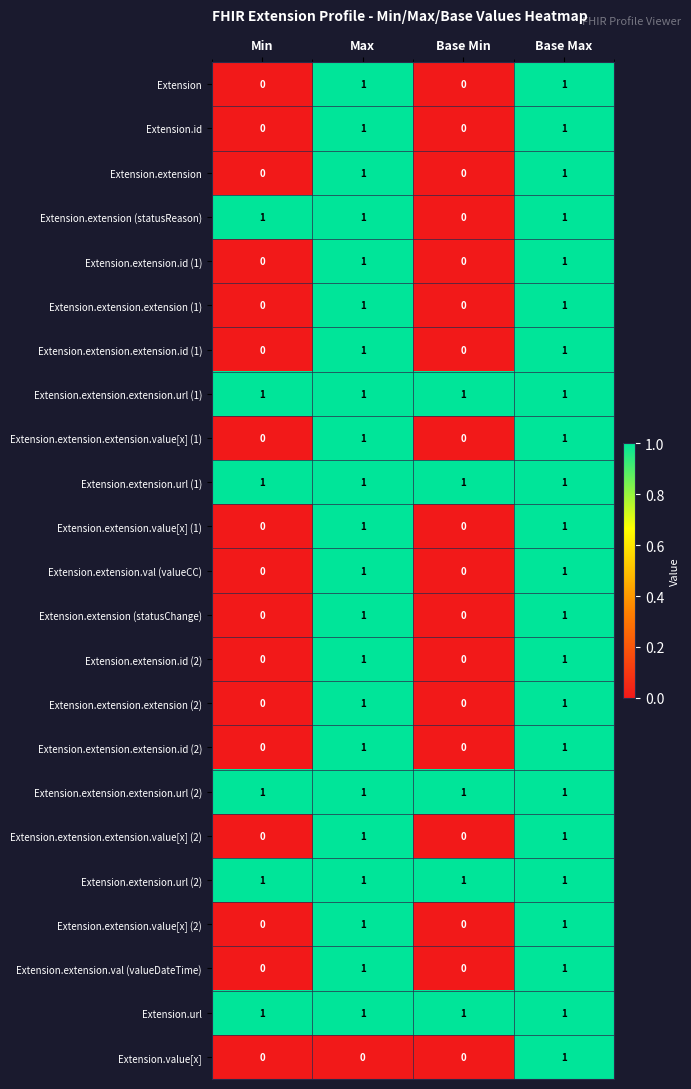

True or false: Extension.extension.extension.url (2) has a value of 1 at Base Max.

True